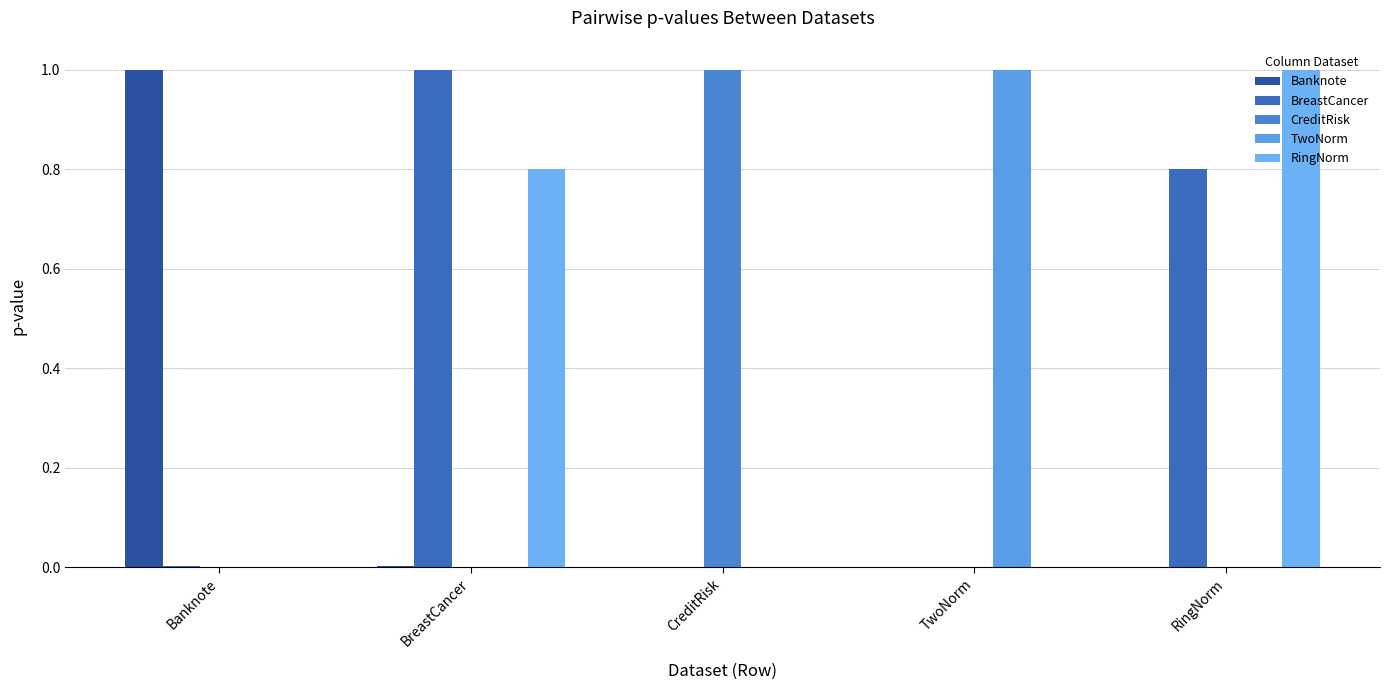

What are all the series names shown in the legend?

Banknote, BreastCancer, CreditRisk, TwoNorm, RingNorm